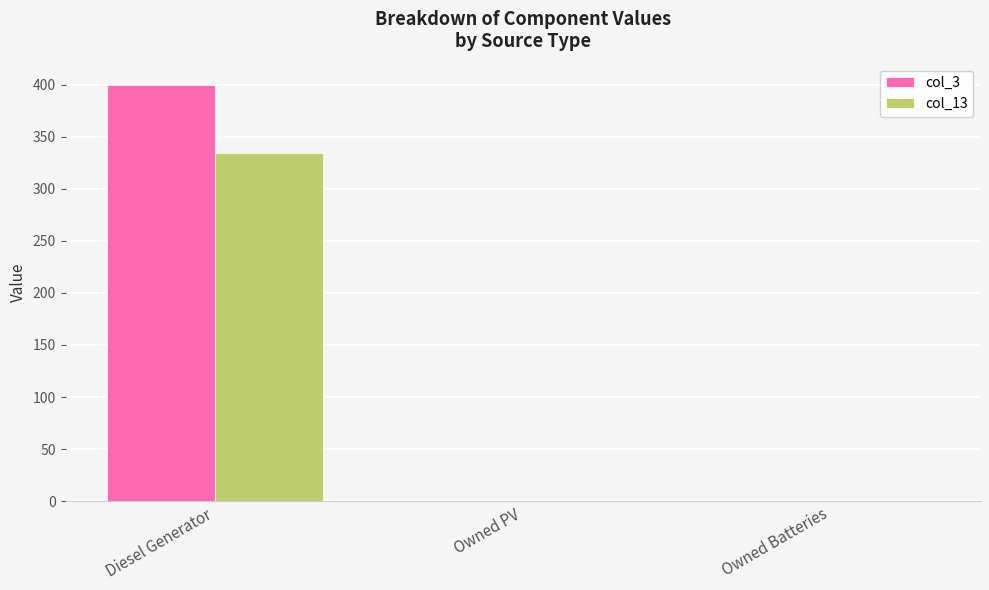

What is the sum of all col_13 values?

334